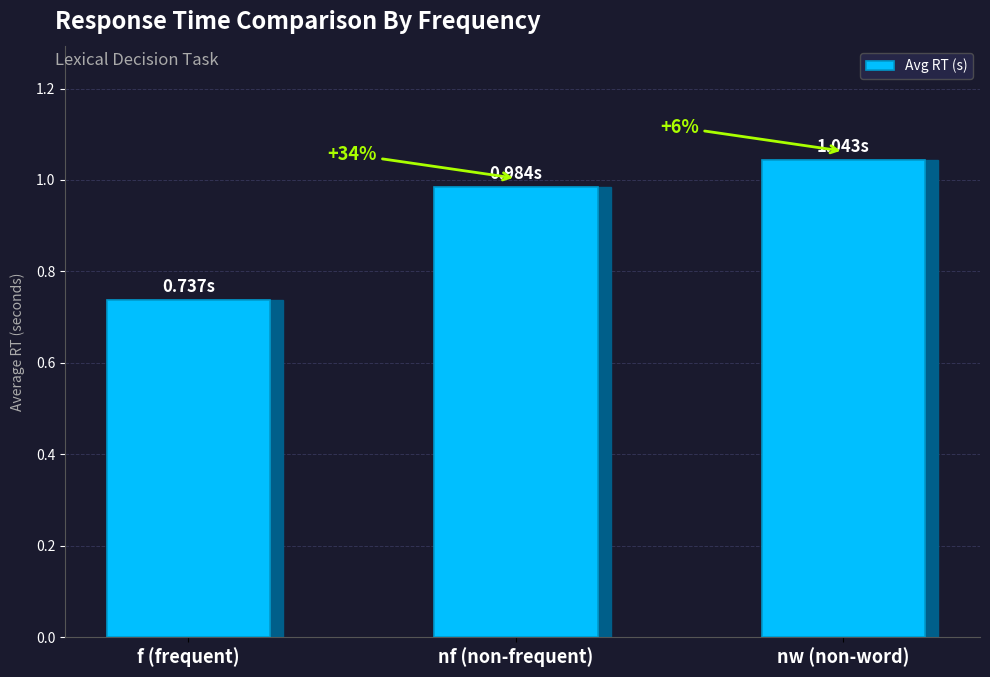

Are the bars horizontal?

No